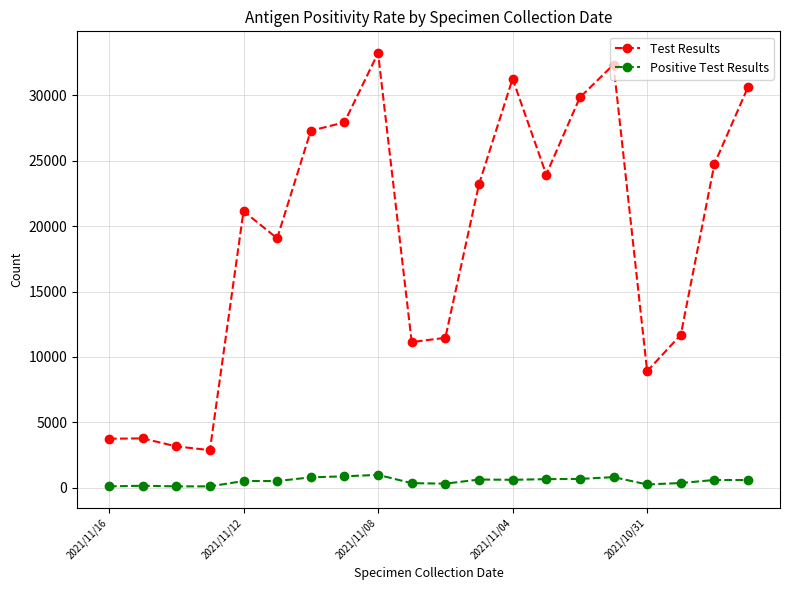

True or false: Test Results and Positive Test Results cross at least once.

False